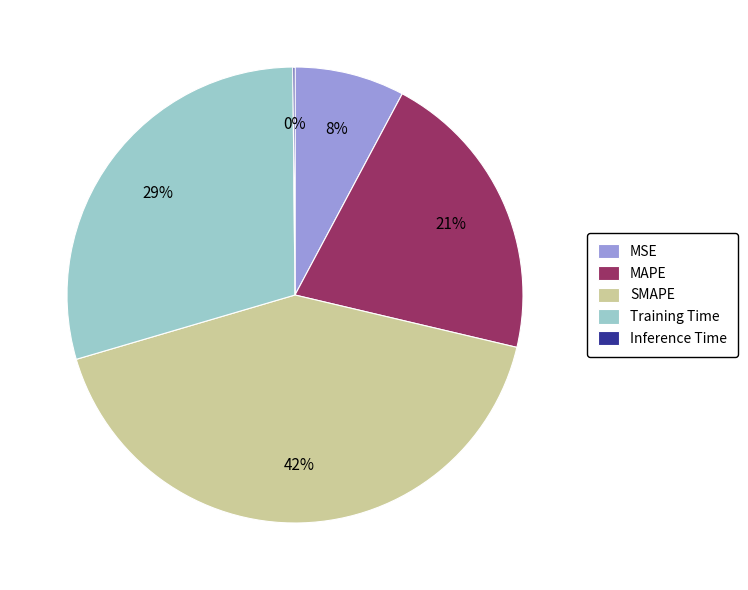

Between MAPE and SMAPE, which is larger?

SMAPE